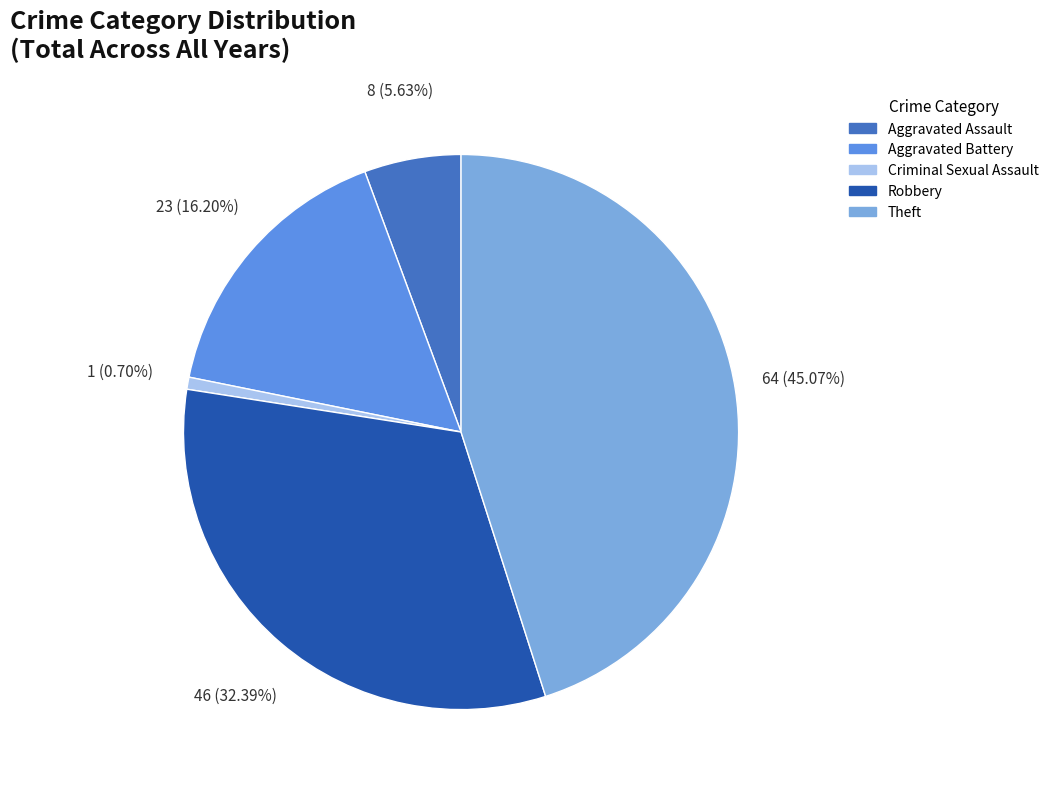

Is there any slice that represents more than half of the pie?

No